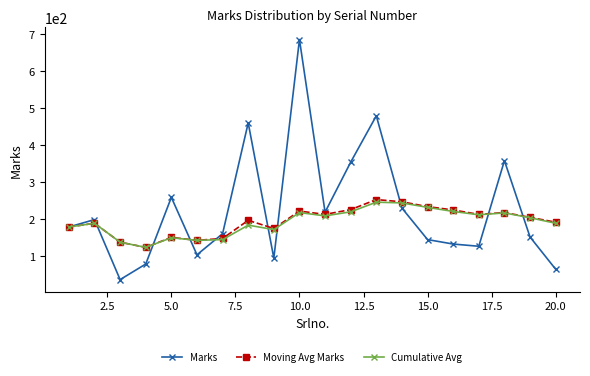

At how many categories does at least one series exceed 415?

3